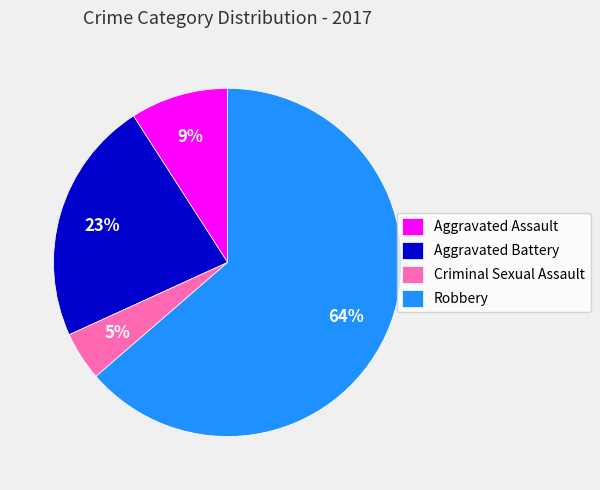

To the nearest percent, what is the combined percentage of Criminal Sexual Assault and Robbery?

68%